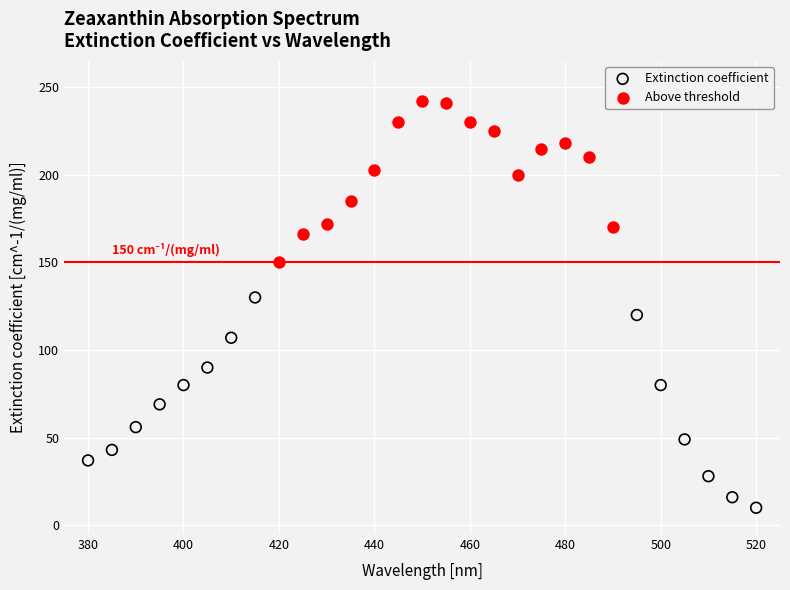

Which series contains the highest Y value?

Above threshold